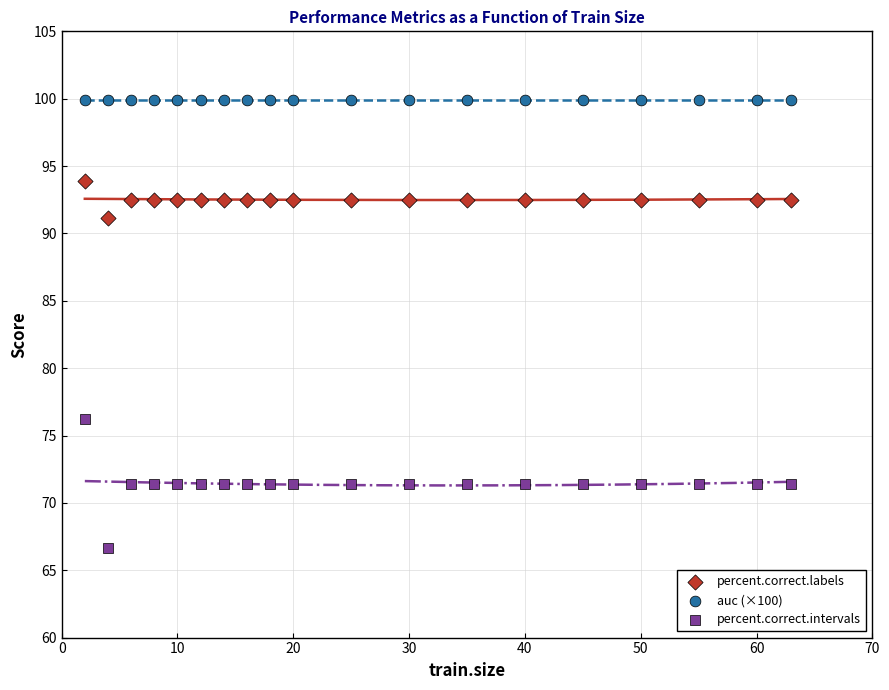

Which series reaches the minimum Y coordinate?

percent.correct.intervals